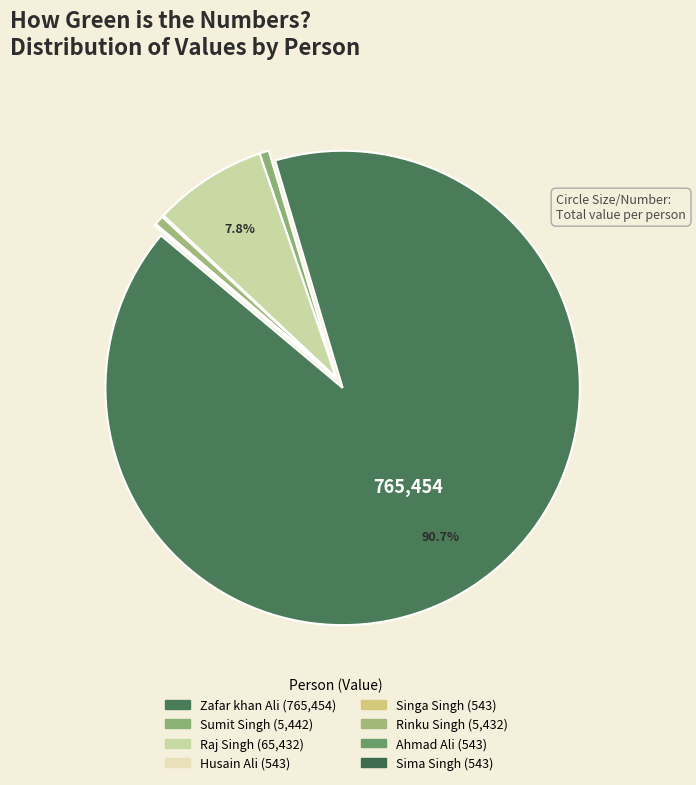

Which has a higher value, Husain Ali or Ahmad Ali?

Husain Ali